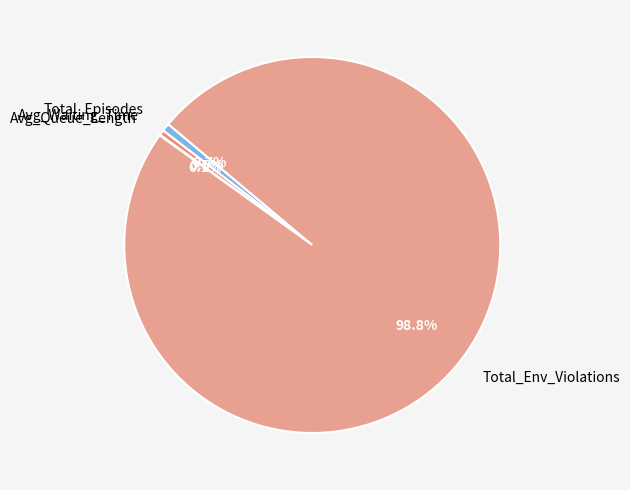

Which slice is the largest?

Total_Env_Violations